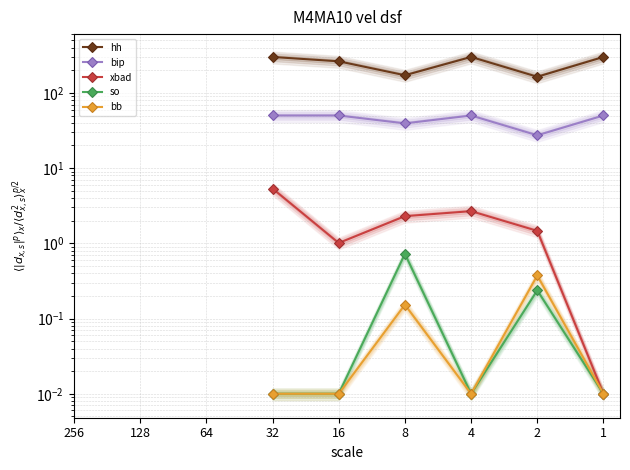

How many positive values does the bb series have?

6